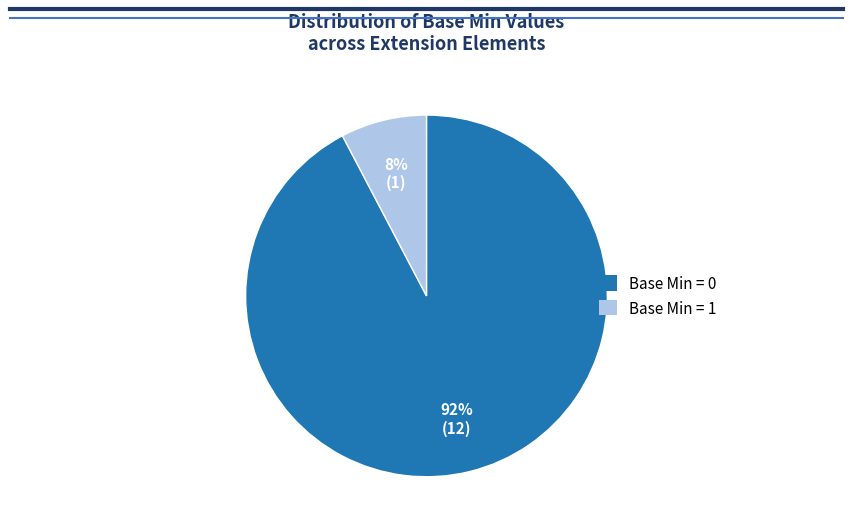

To the nearest percent, what is the average slice percentage?

50%